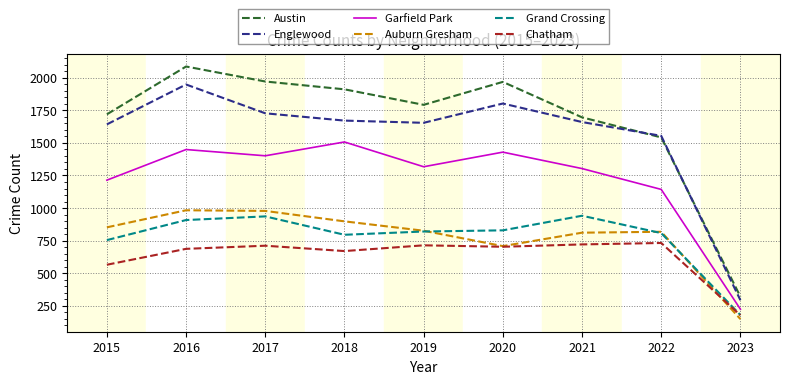

Is it true that Englewood equals 2781 at 2015?

False